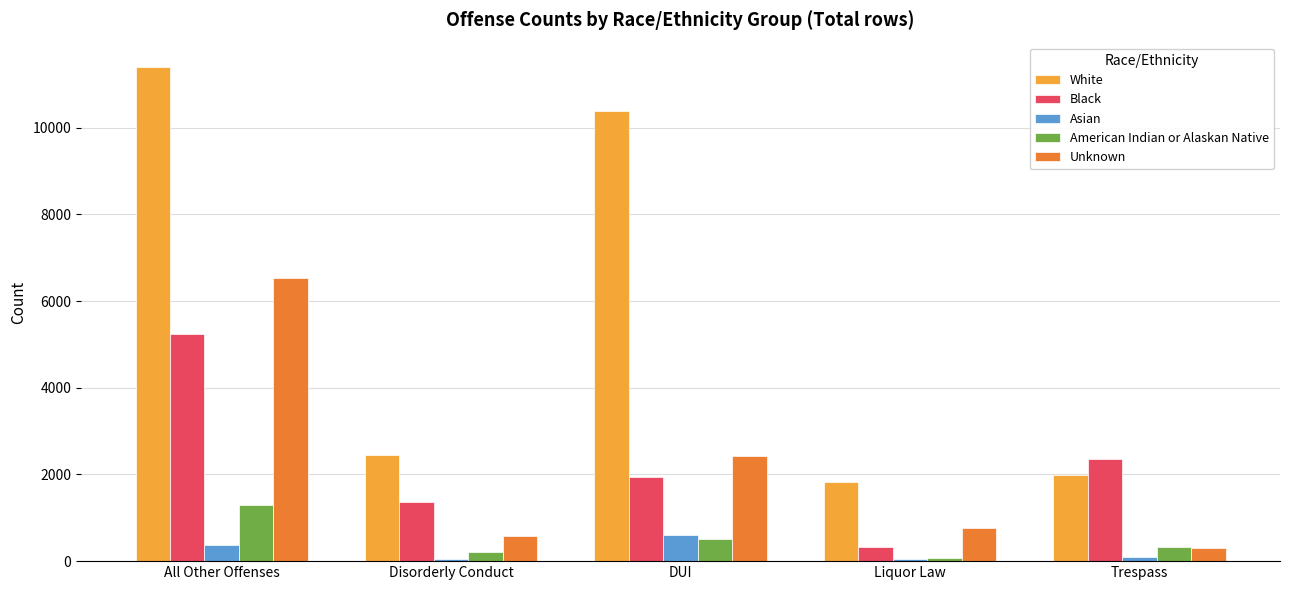

Which label corresponds to the largest value in the chart?

All Other Offenses